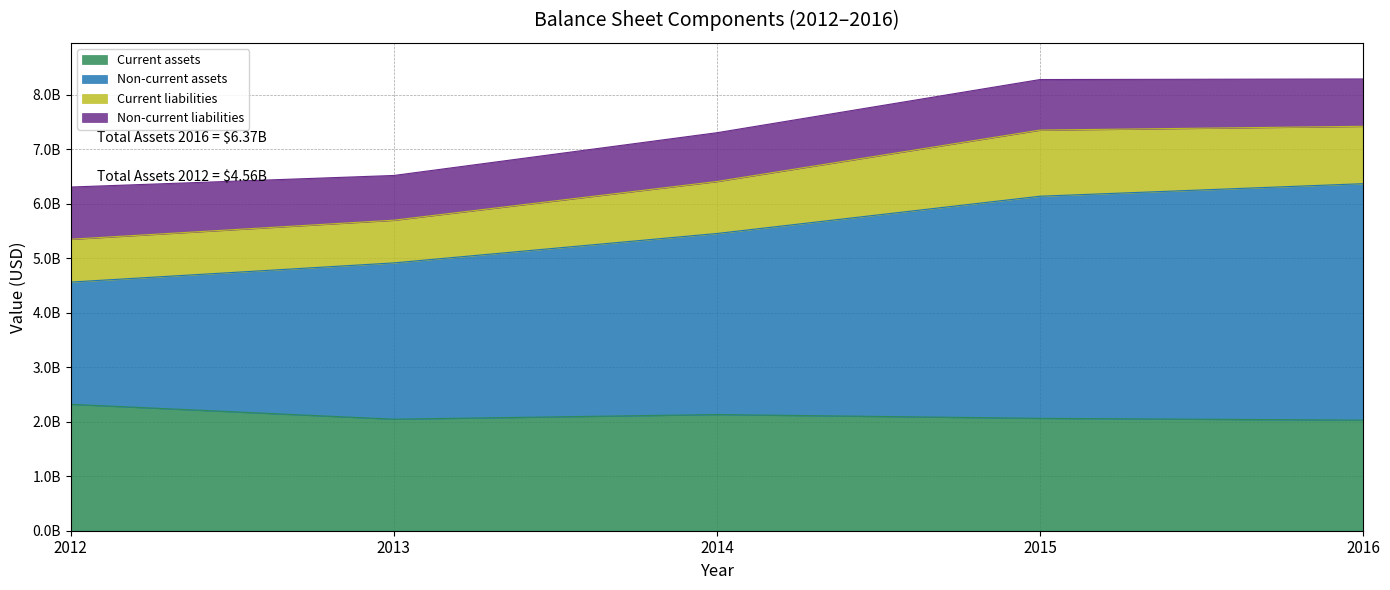

Which series changed the most between 2013 and 2015?

Non-current assets